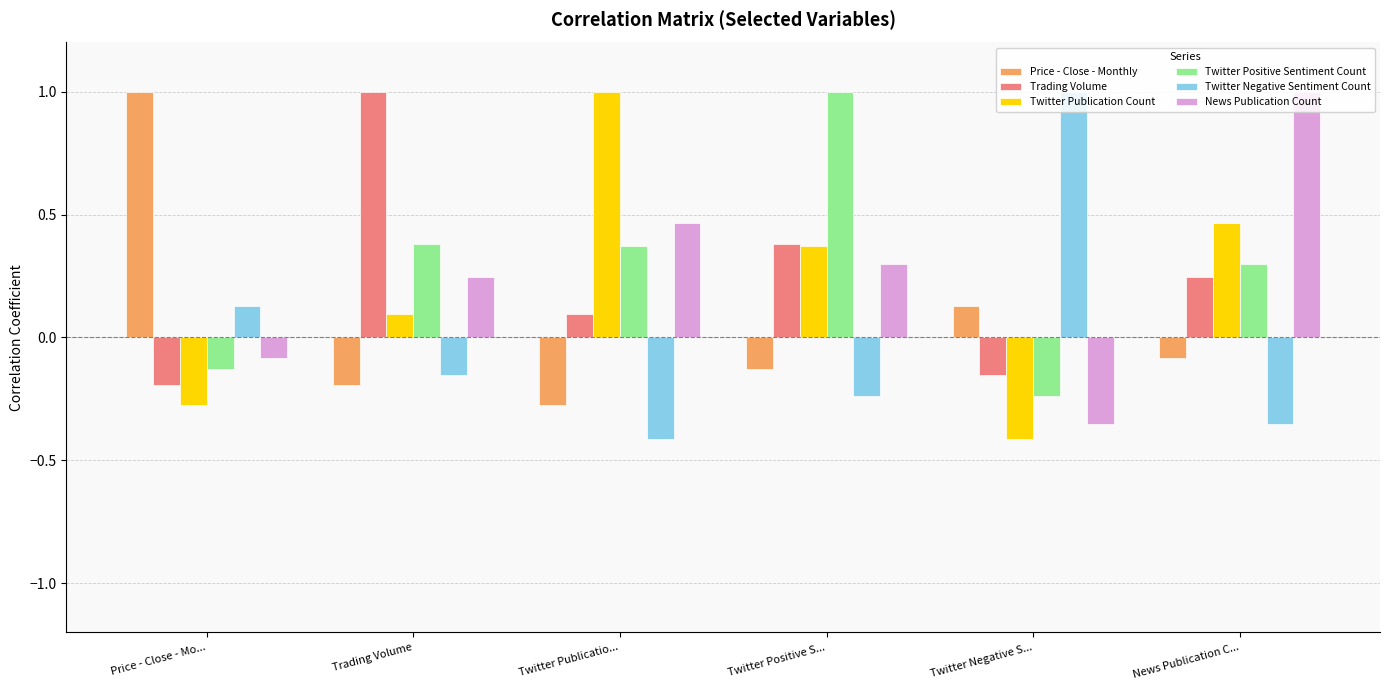

How many values in Price - Close - Monthly are below zero?

4